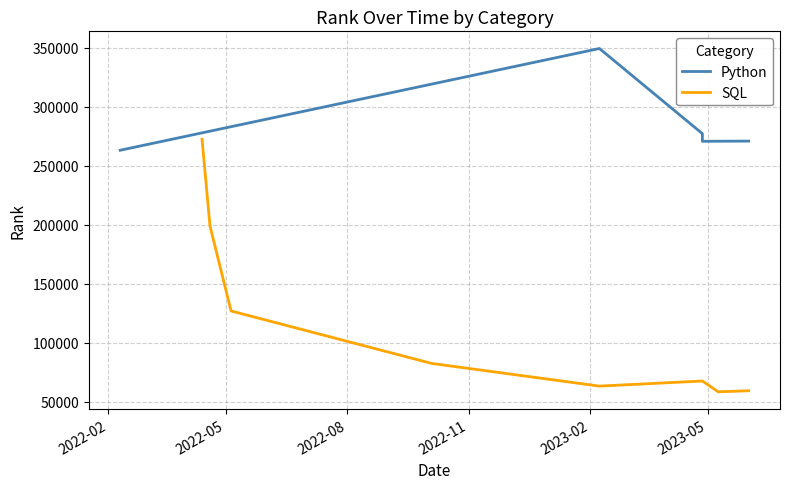

What is the highest value of the SQL series?

272438